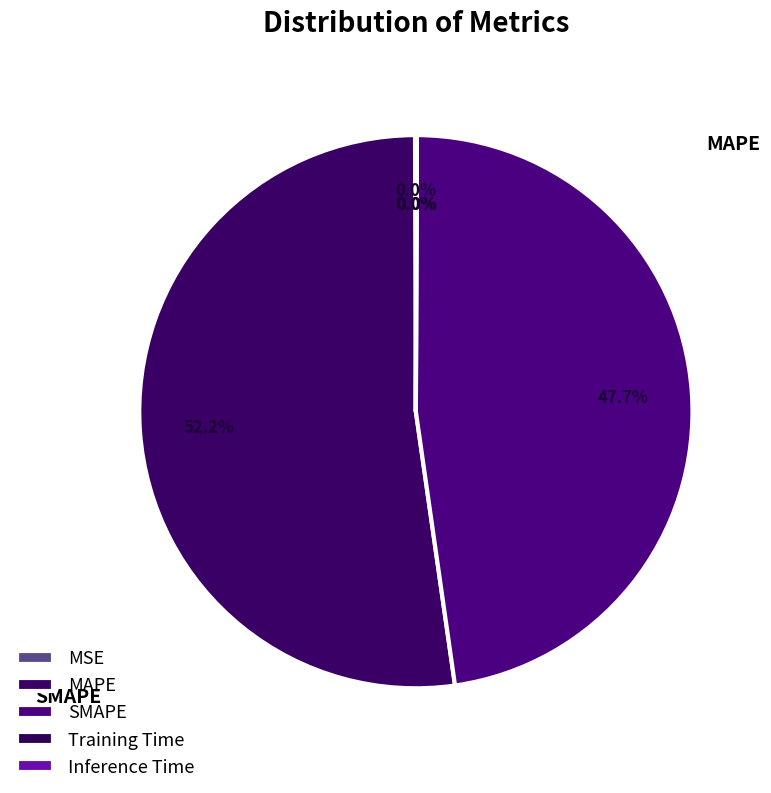

Is the sum of MAPE and MSE greater than half?

Yes